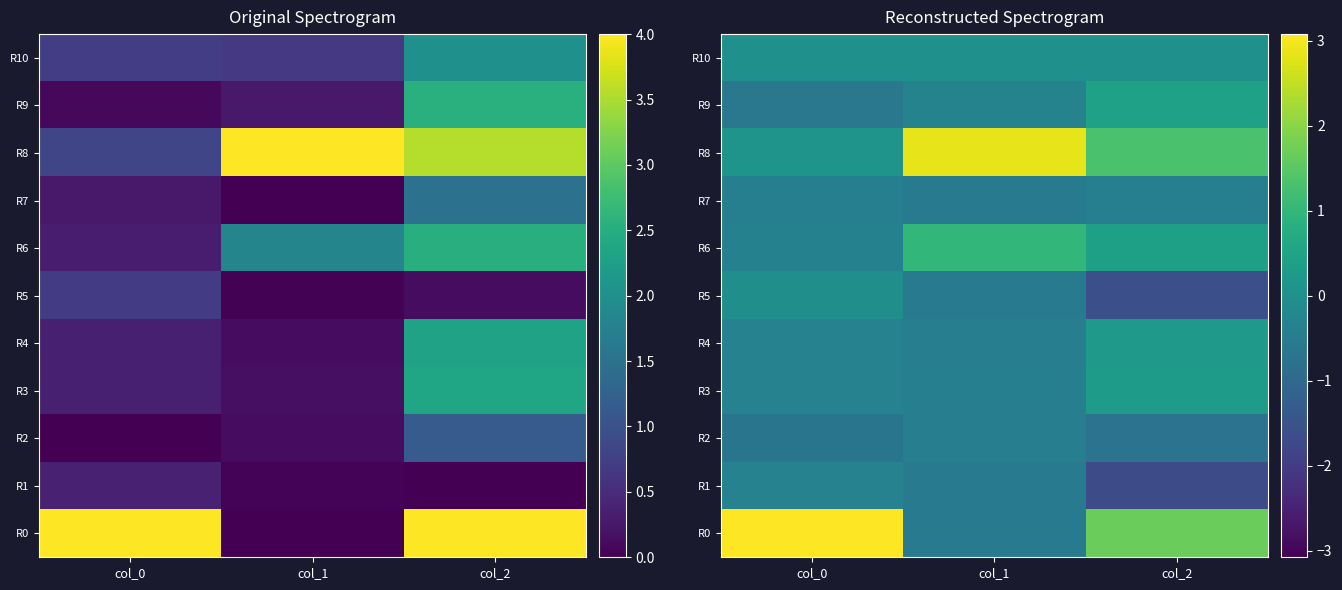

What is the difference between the highest and lowest values at col_0?

3.8